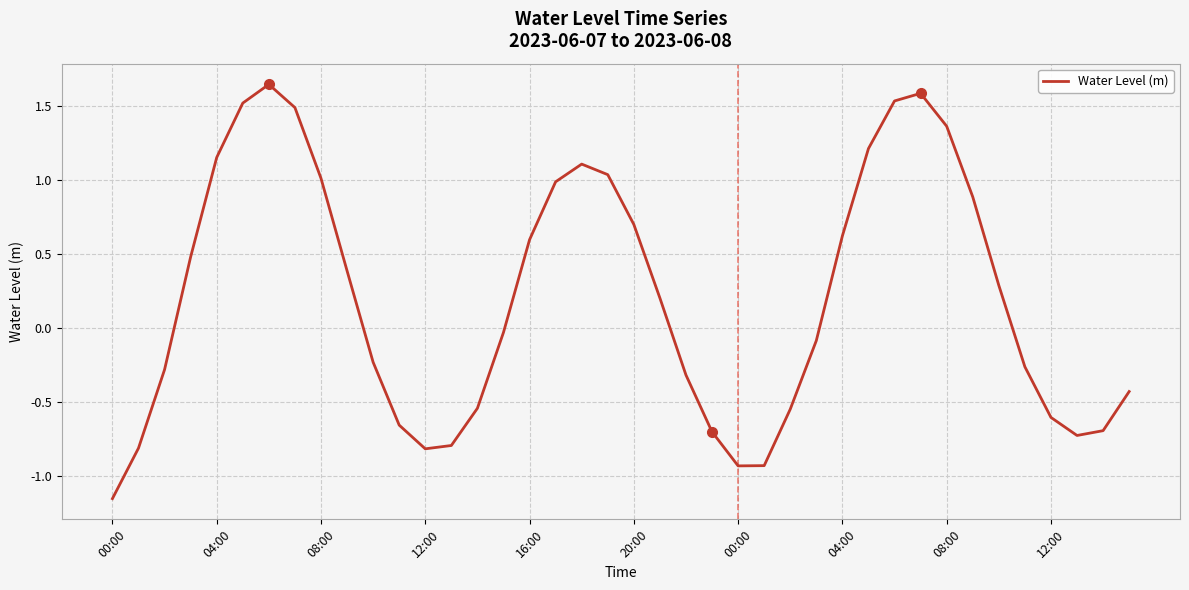

What is the difference between the maximum and minimum values?

2.8